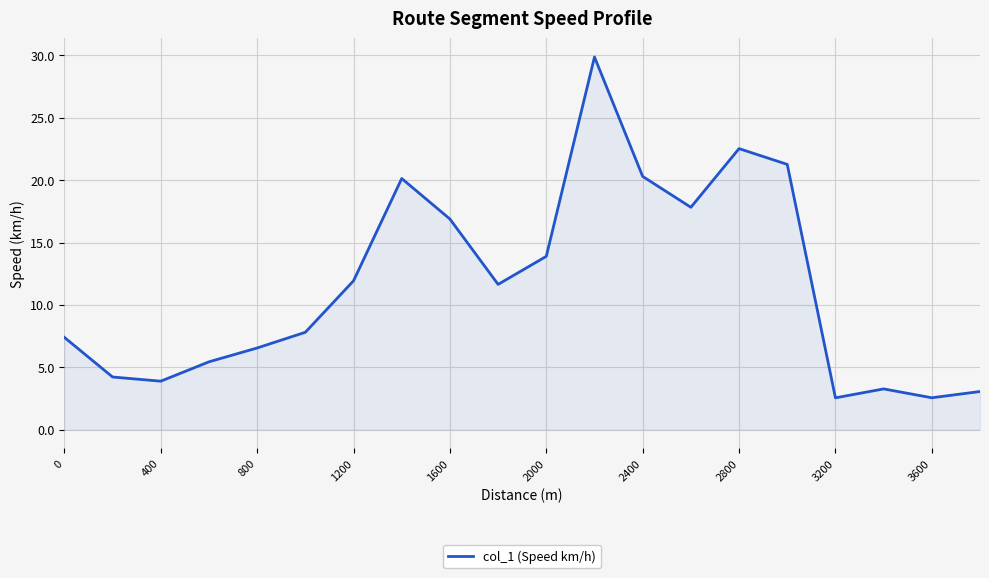

What is the greatest value displayed?

29.9